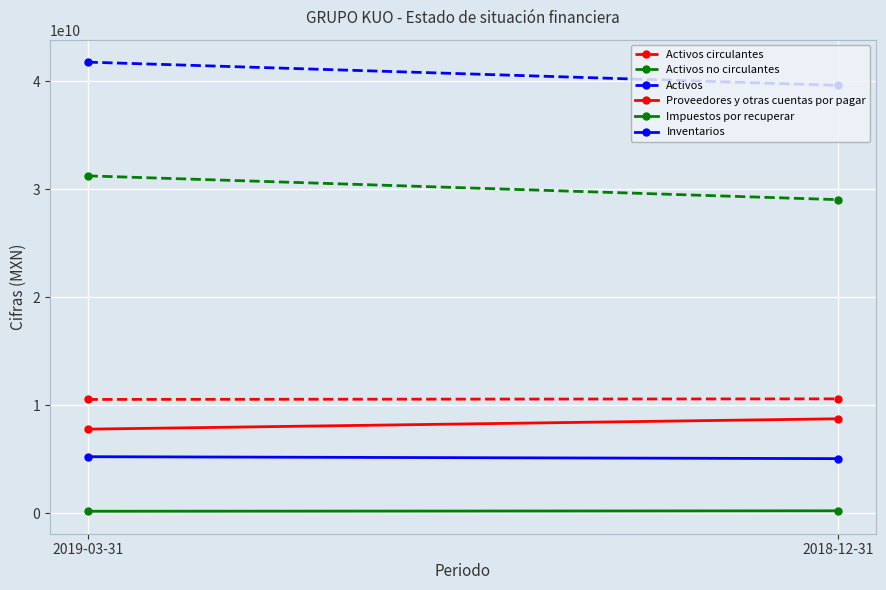

How many lines are shown in the chart?

6